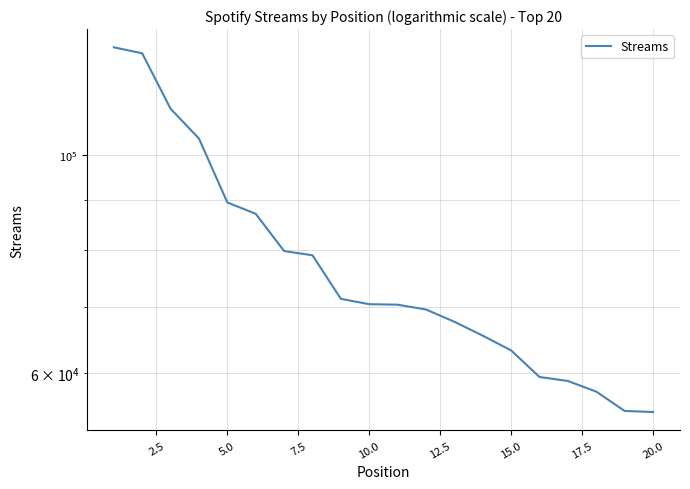

How many data points does each series have?

20